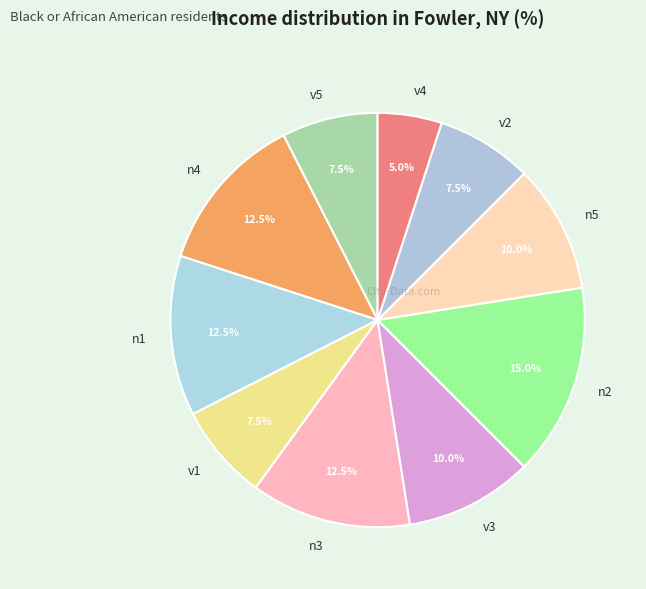

True or false: n4 accounts for 1% of the total.

False